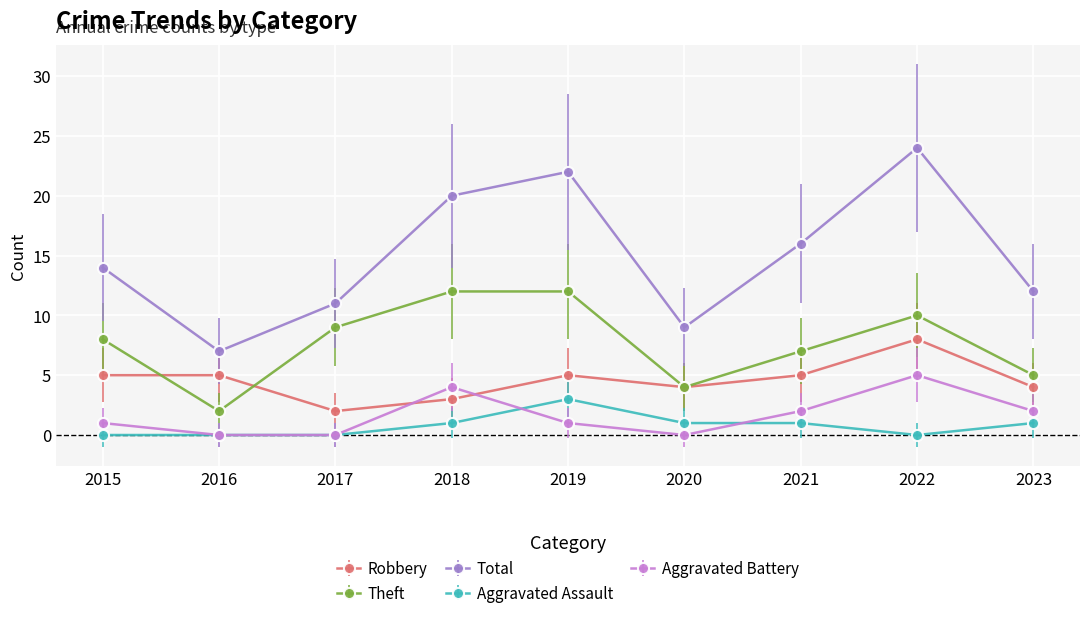

Reading left to right, transcribe all the data shown in this chart.

Robbery: 2015=5	2016=5	2017=2	2018=3	2019=5	2020=4	2021=5	2022=8	2023=4
Theft: 2015=8	2016=2	2017=9	2018=12	2019=12	2020=4	2021=7	2022=10	2023=5
Total: 2015=14	2016=7	2017=11	2018=20	2019=22	2020=9	2021=16	2022=24	2023=12
Aggravated Assault: 2015=0	2016=0	2017=0	2018=1	2019=3	2020=1	2021=1	2022=0	2023=1
Aggravated Battery: 2015=1	2016=0	2017=0	2018=4	2019=1	2020=0	2021=2	2022=5	2023=2